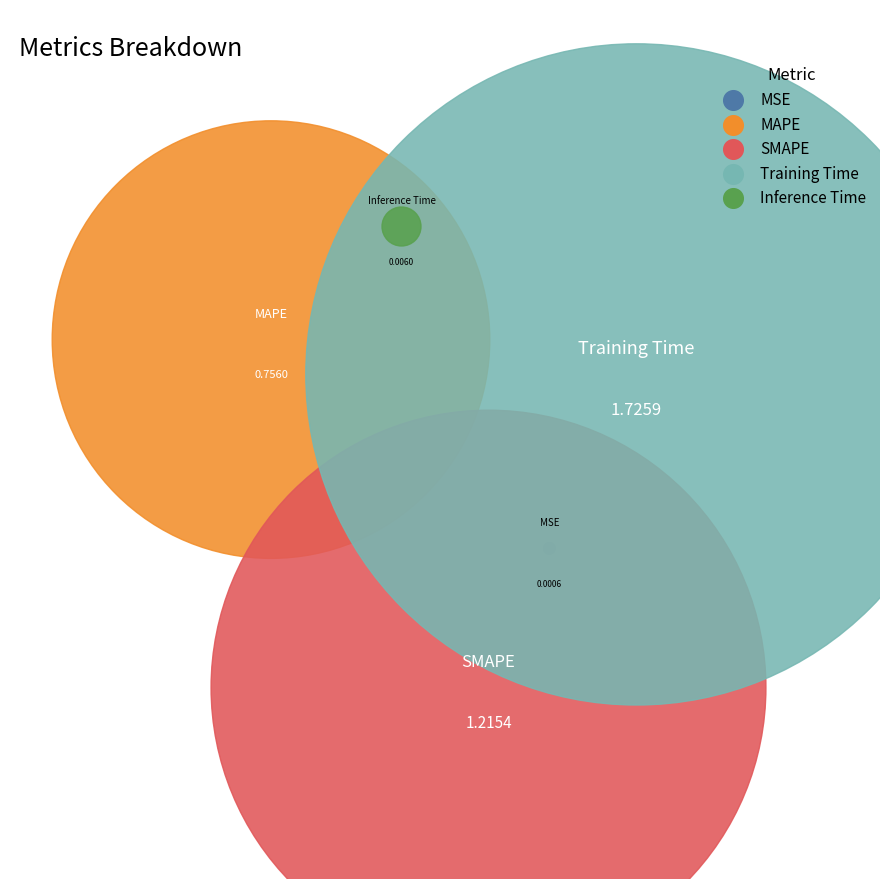

Count the number of slices in the pie.

5